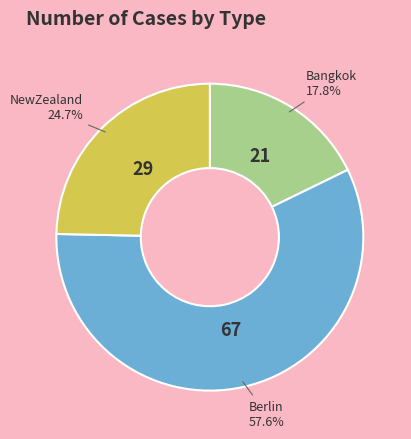

Does any single category account for the majority?

Yes